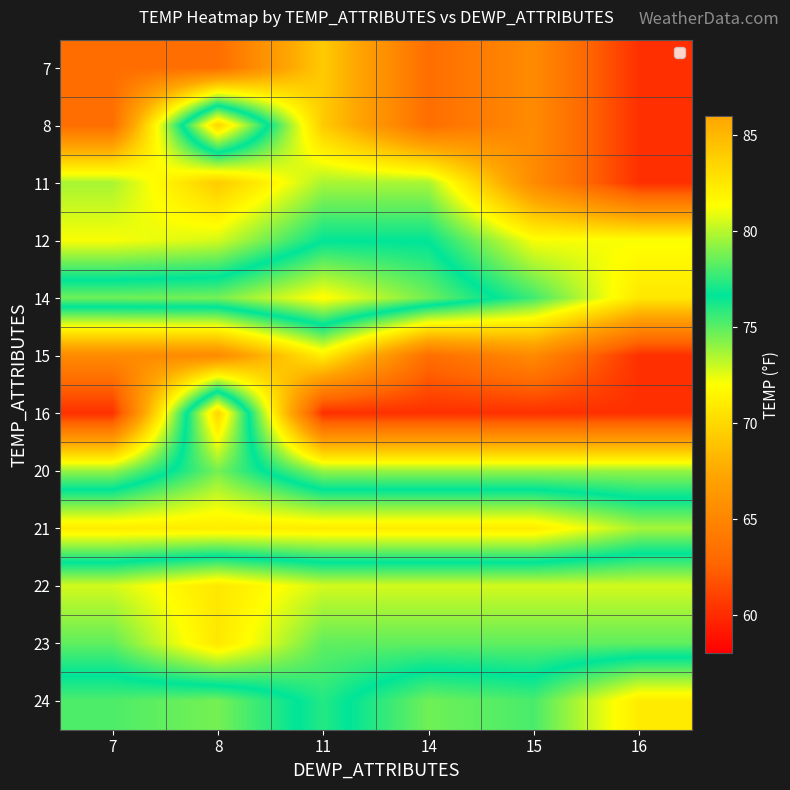

List the series in order of their peak value, highest first.

8, 16, 21, 24, 14, 20, 12, 23, 11, 22, 15, 7